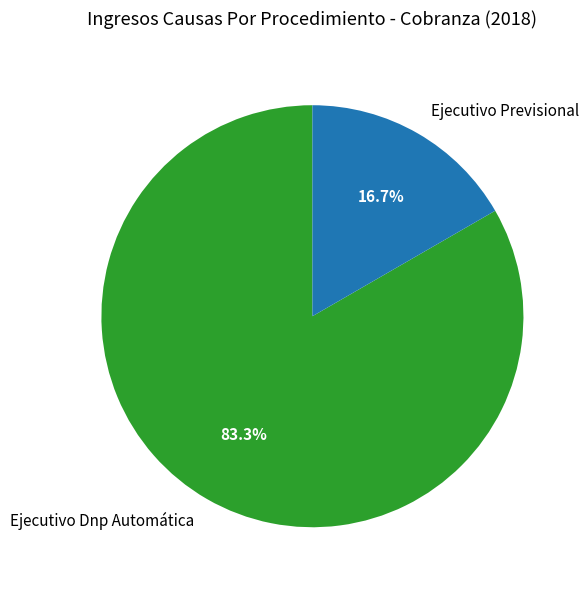

What is the smallest slice in the pie chart?

Ejecutivo Previsional